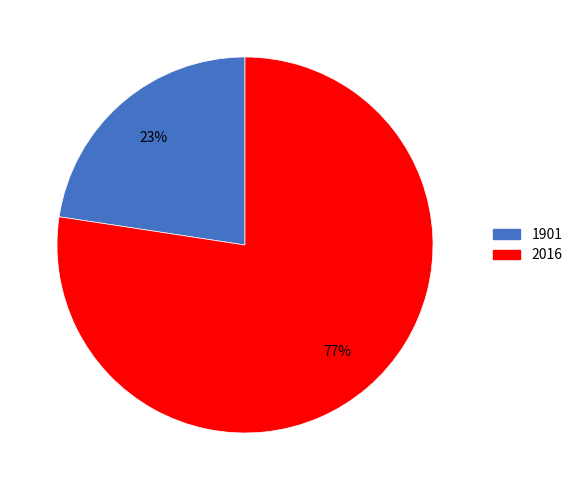

To the nearest percent, what is the combined percentage of 2016 and 1901?

100%